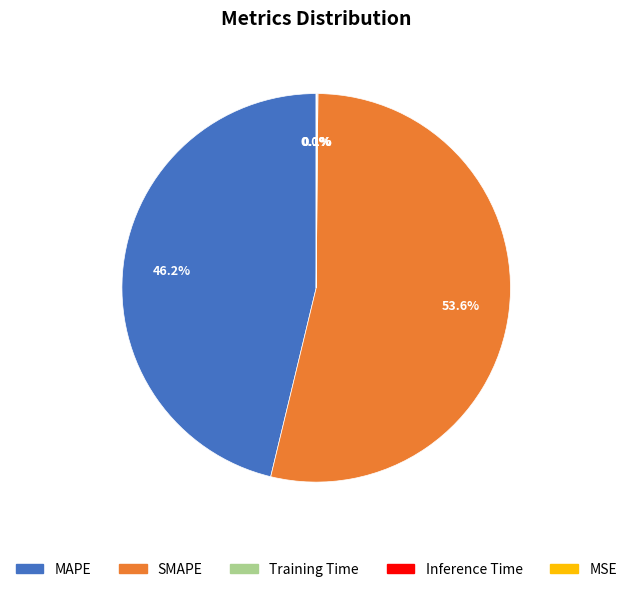

To the nearest percent, what is the difference between the largest and smallest slice percentages?

54%